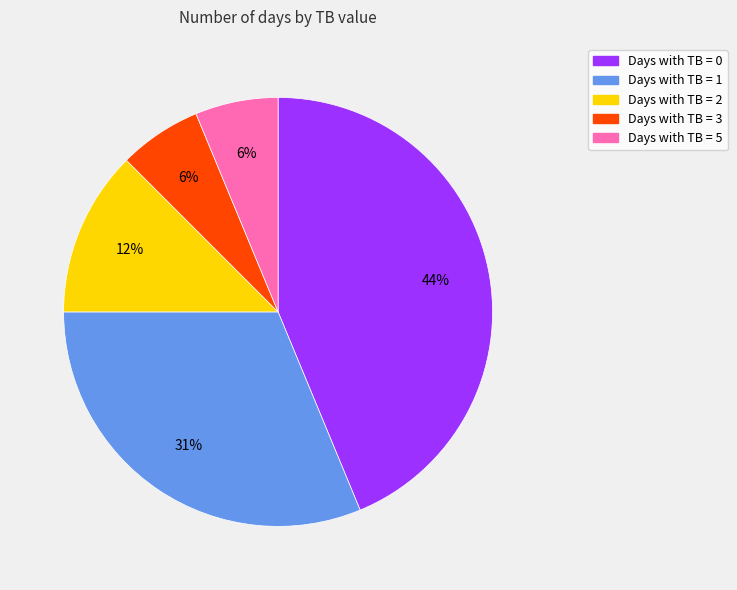

Does any single category account for the majority?

No